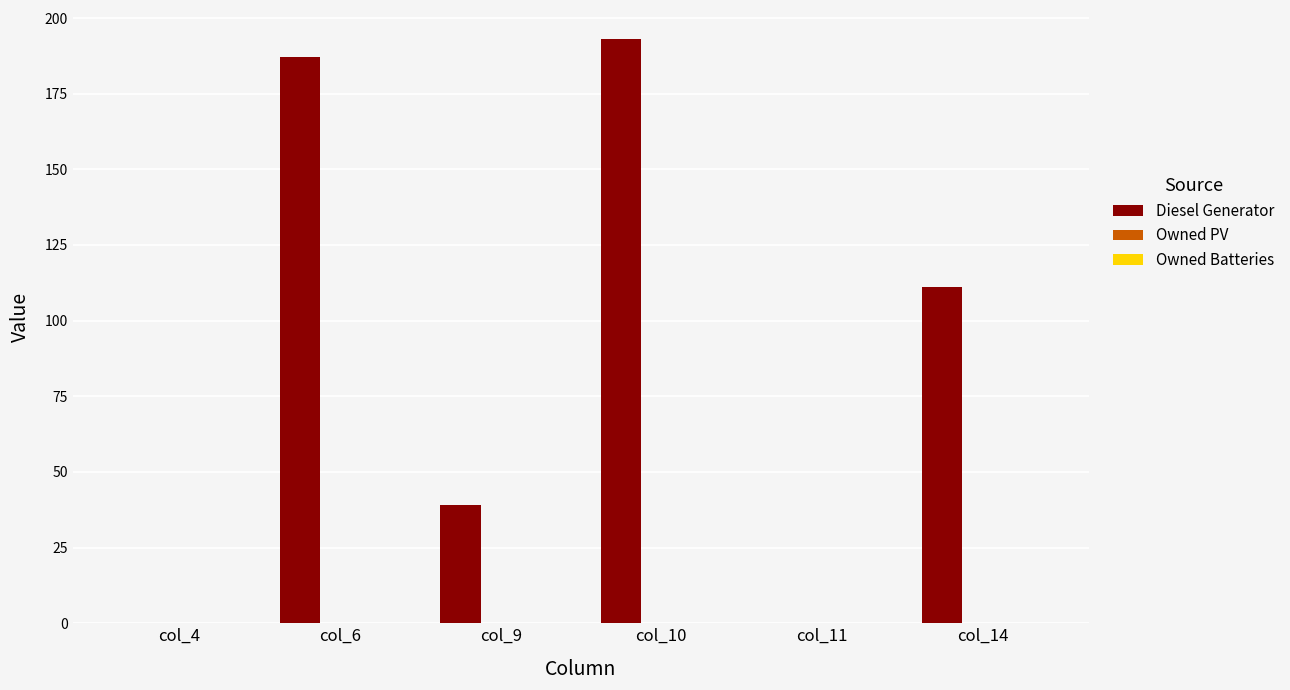

The value at col_14 is 111. True or false?

True